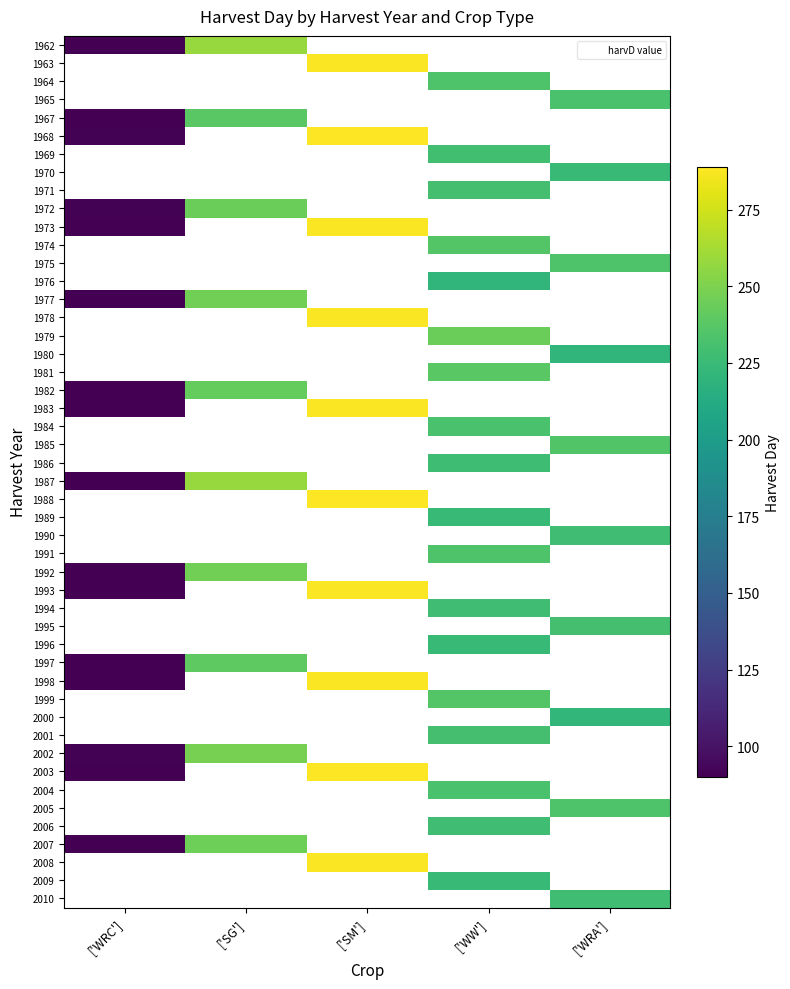

What is the sum of all WRC values?

1443